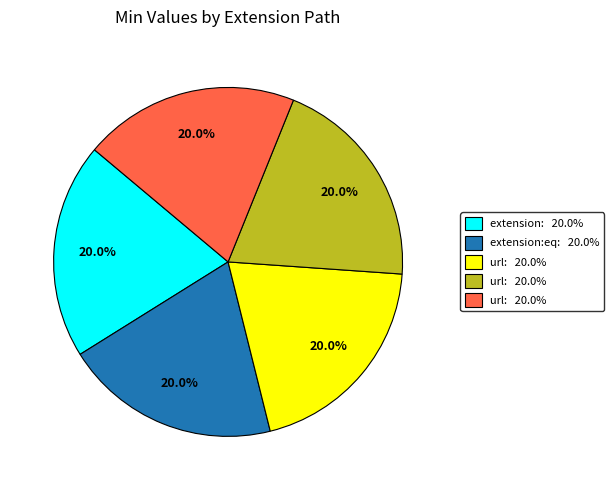

Is there any slice that represents more than half of the pie?

No